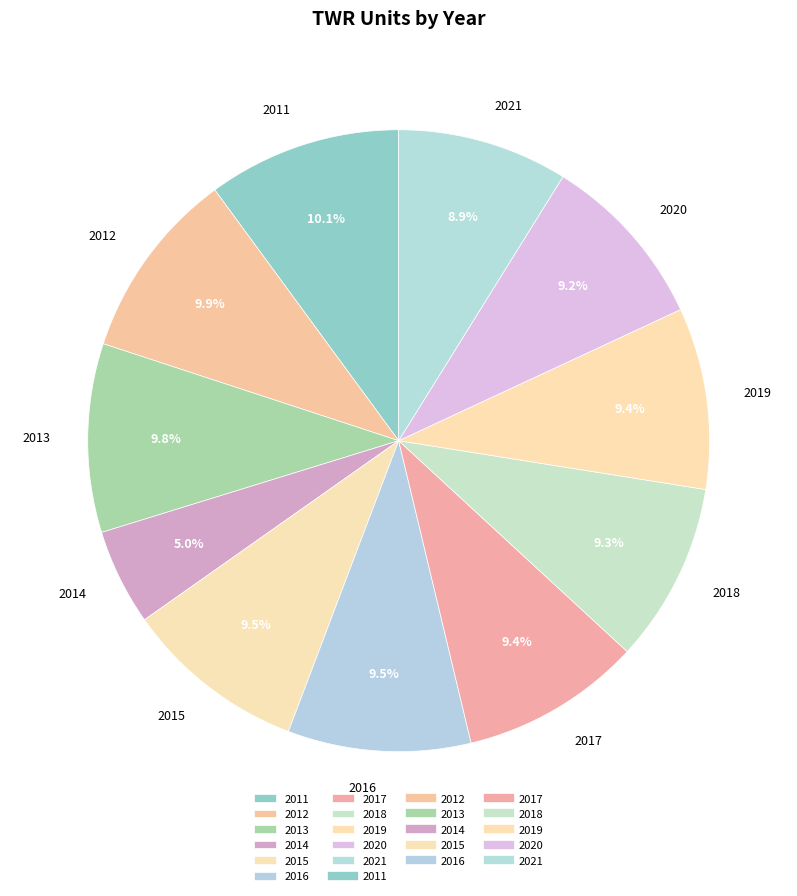

To the nearest percent, what is the average slice percentage?

9%